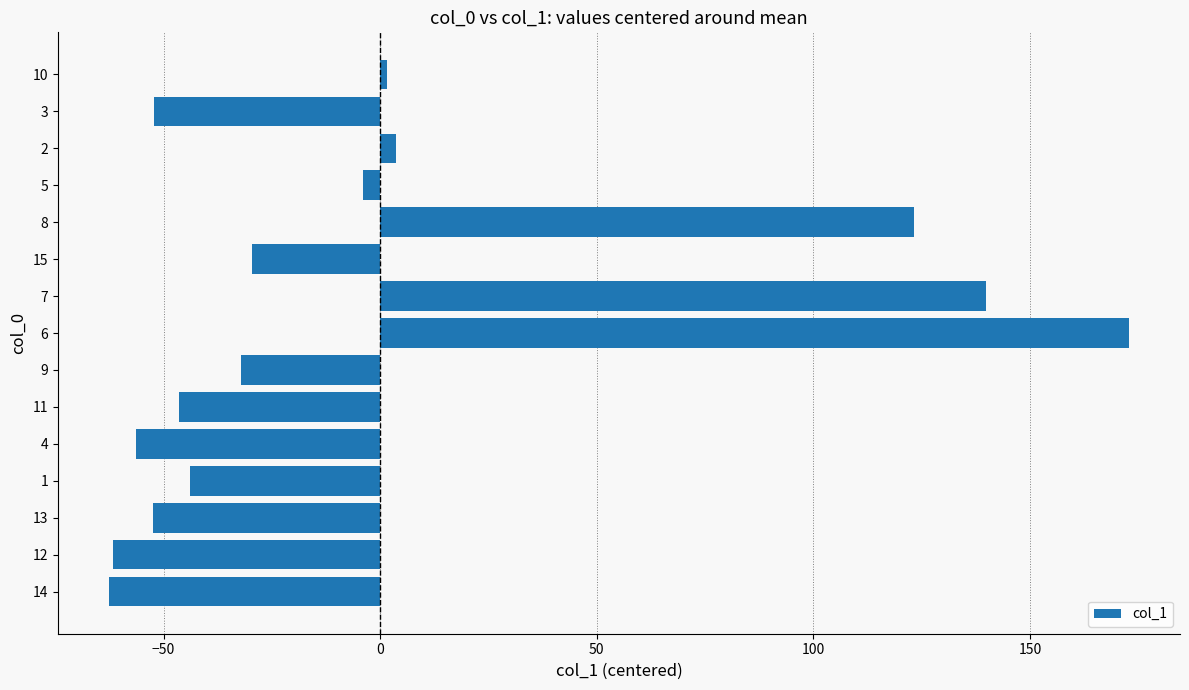

The value at 12 is 2.0. True or false?

False